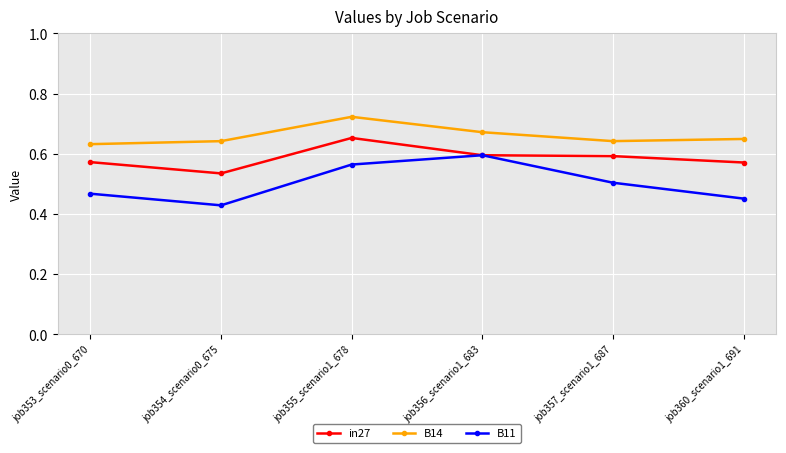

What is the label of the 2nd point from the left?

job354_scenario0_675